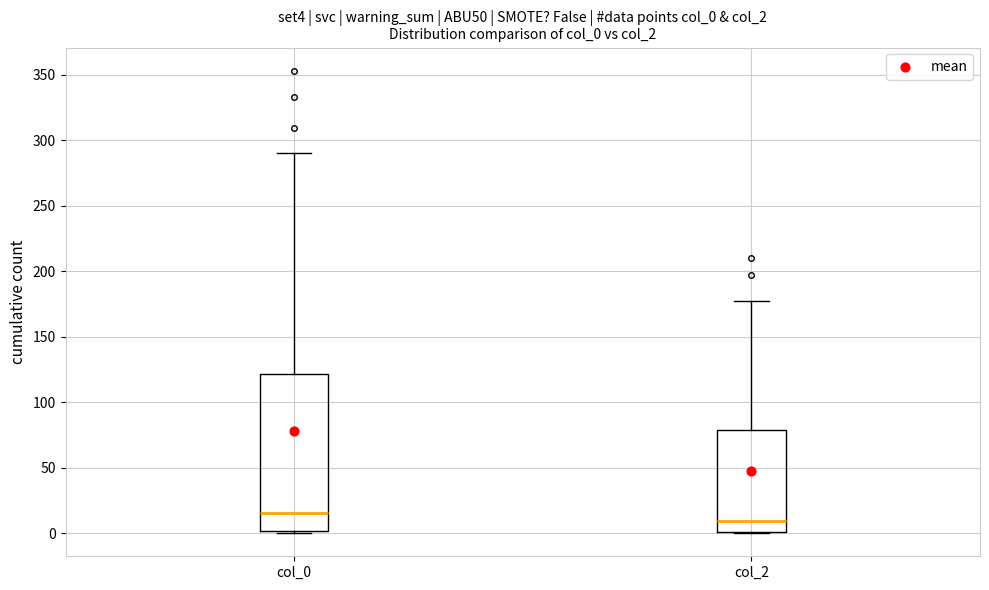

Which box has the lowest median line?

col_2